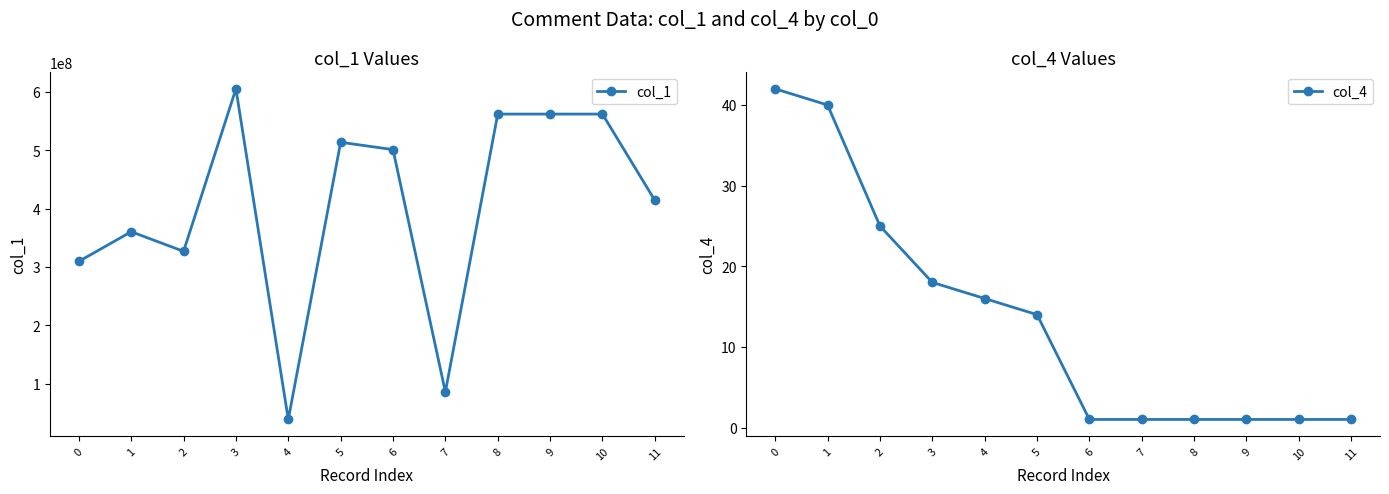

What is the sum of all col_1 values?

4840665401